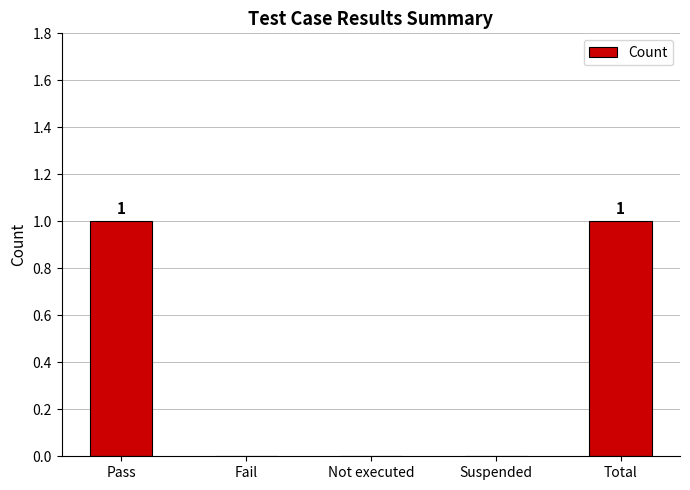

How many distinct data groups are displayed?

1